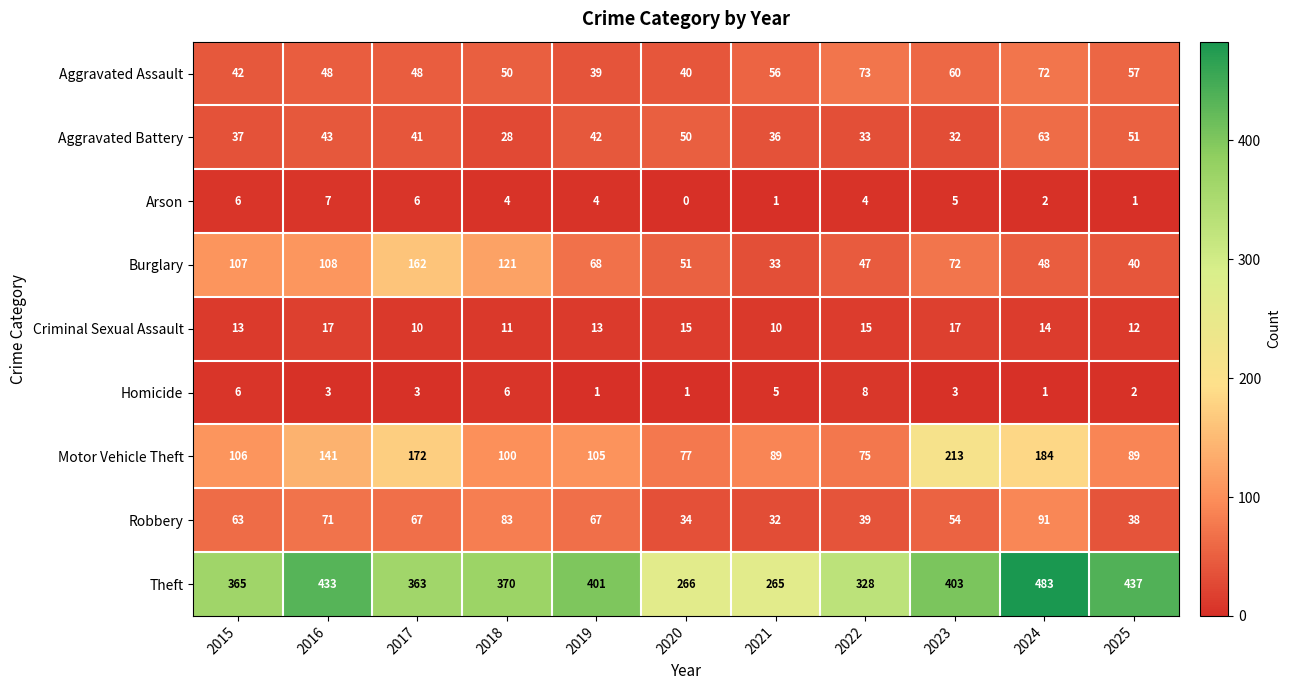

What is the difference between the second highest and minimum values in the Motor Vehicle Theft series?

109